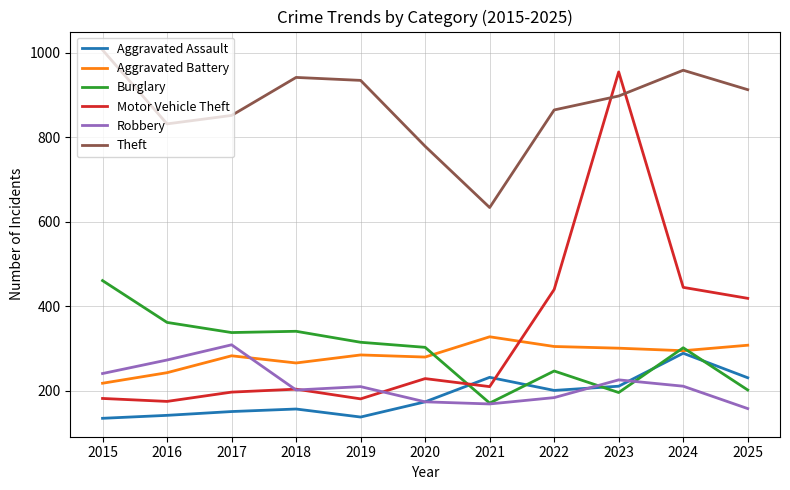

Which series has the largest total across all categories?

Theft